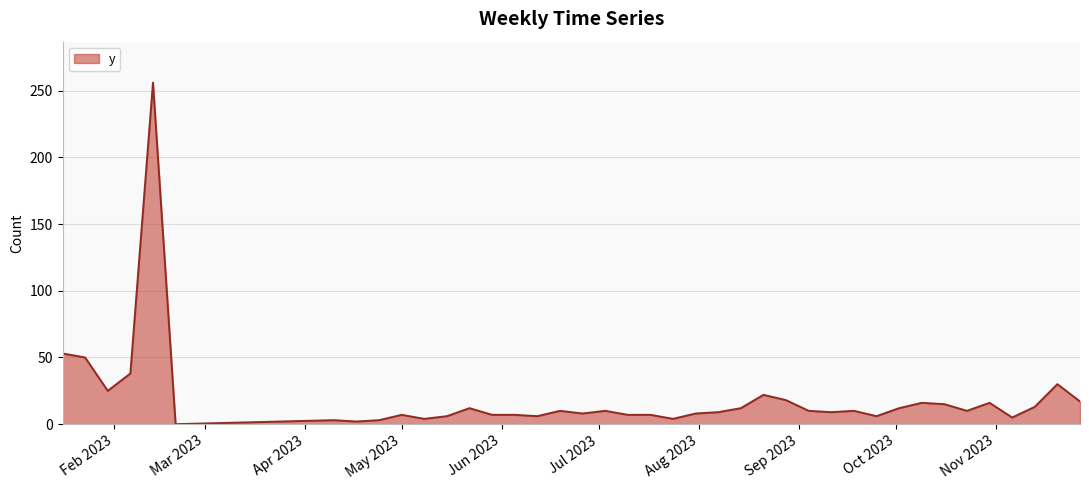

Reading left to right, transcribe all the data shown in this chart.

53	50	25	38	256	0	3	2	3	7	4	6	12	7	7	6	10	8	10	7	7	4	8	9	12	22	18	10	9	10	6	12	16	15	10	16	5	13	30	17